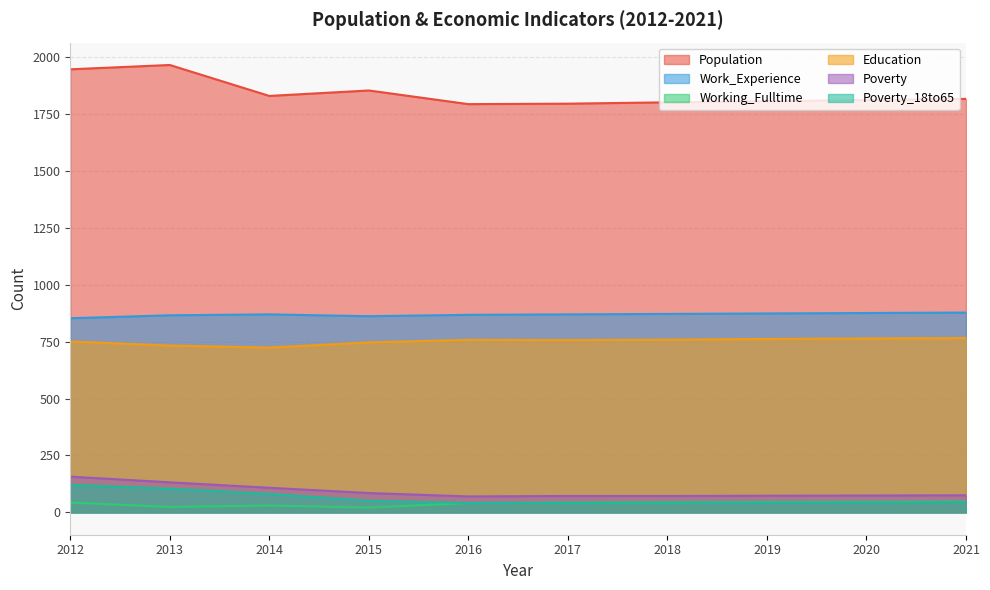

Where is the first local minimum for Population?

2014